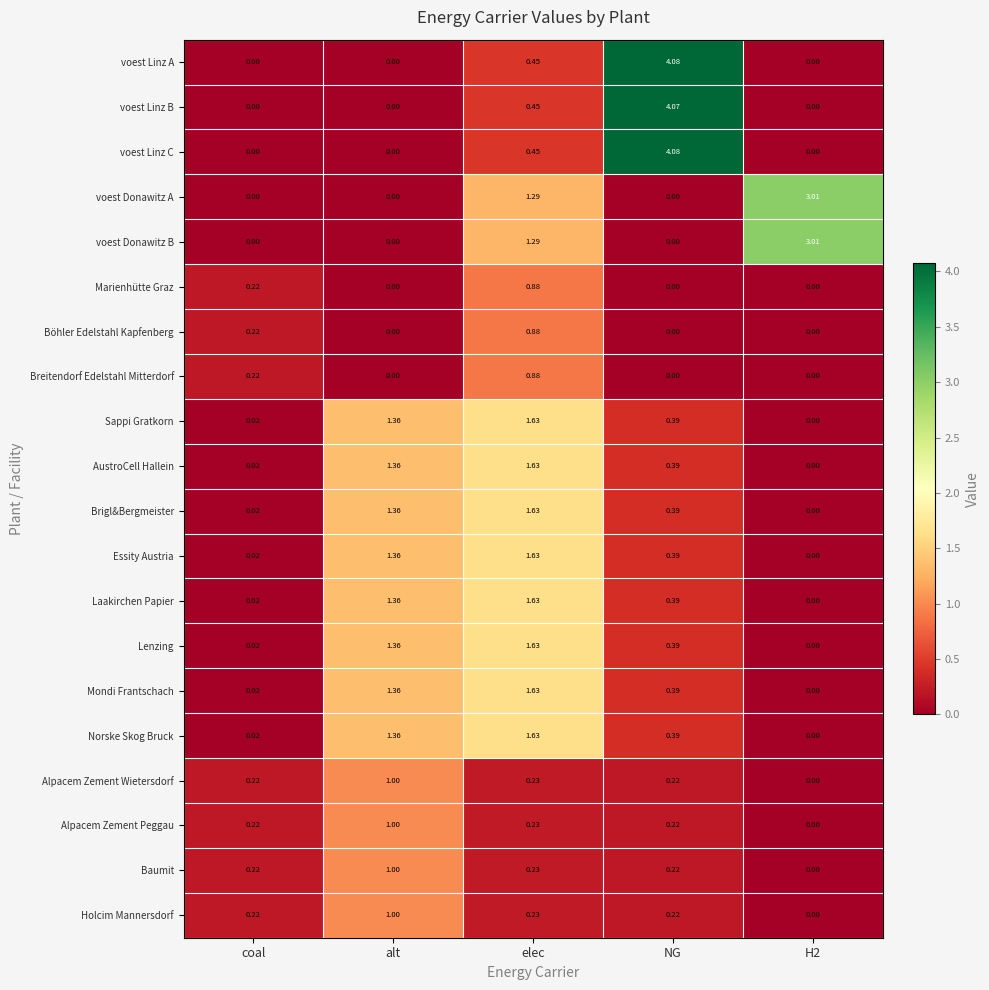

At how many categories does at least one series exceed 0?

5